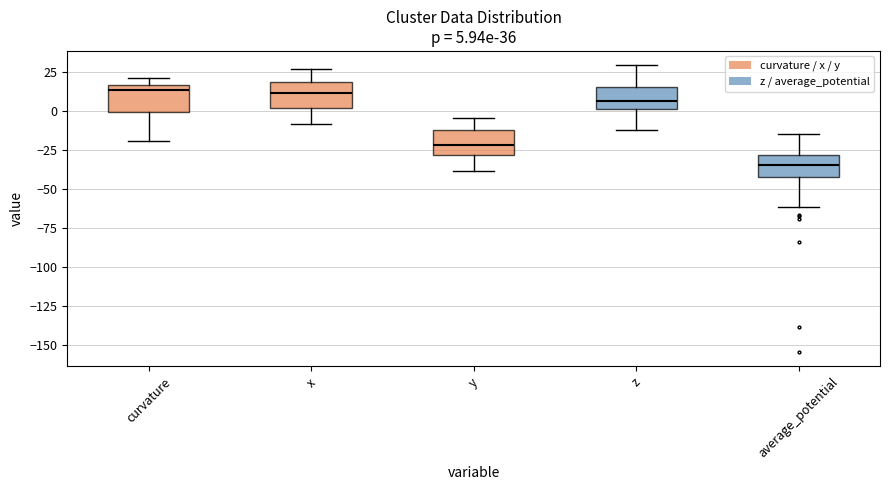

Which box has the lowest median line?

average_potential